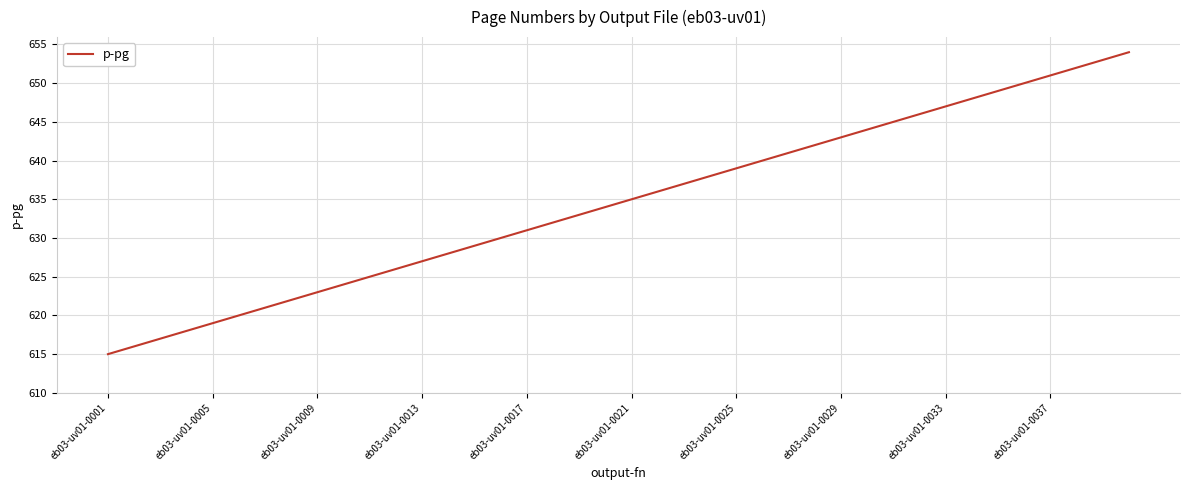

Does the chart display data point markers on the line(s)?

No